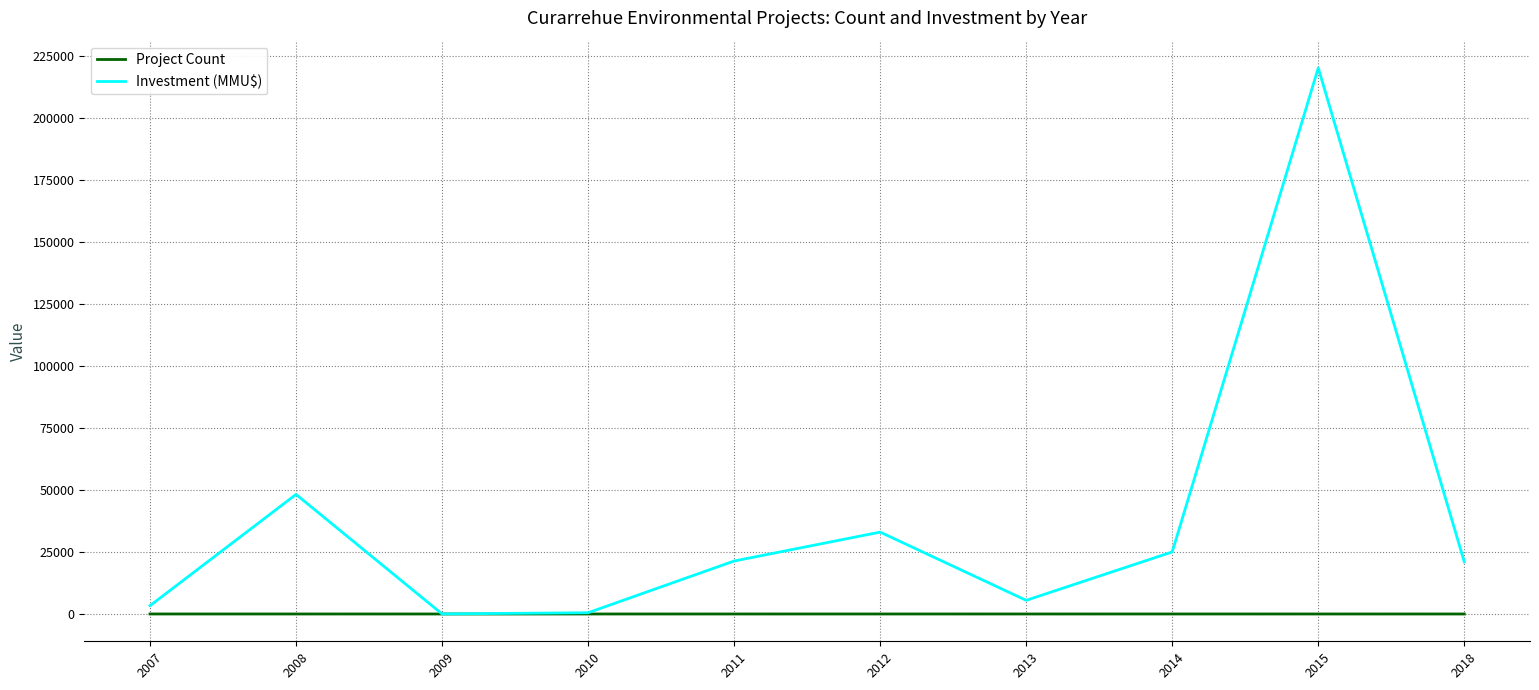

Which series has the widest spread of values?

Investment (MMU$)